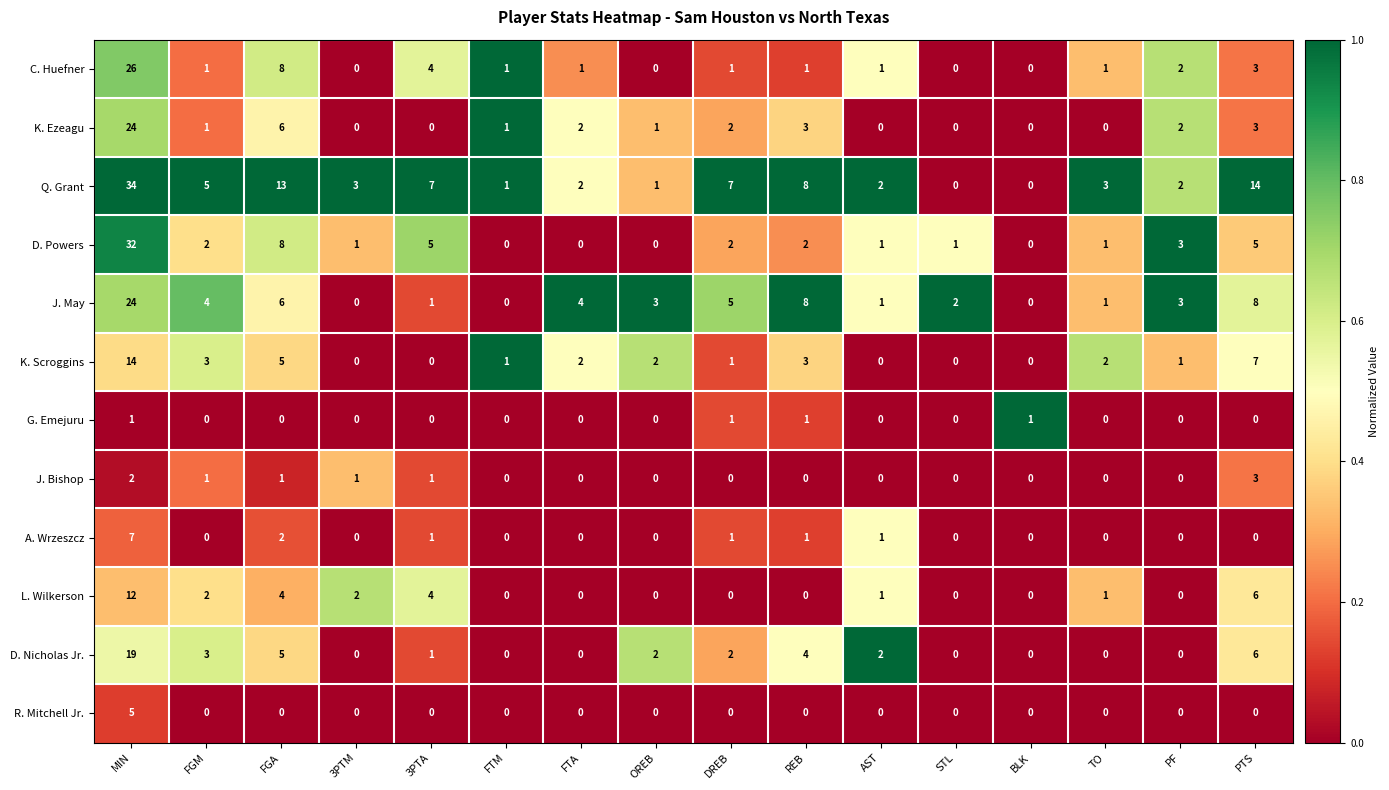

Which category has the highest value across all series?

MIN